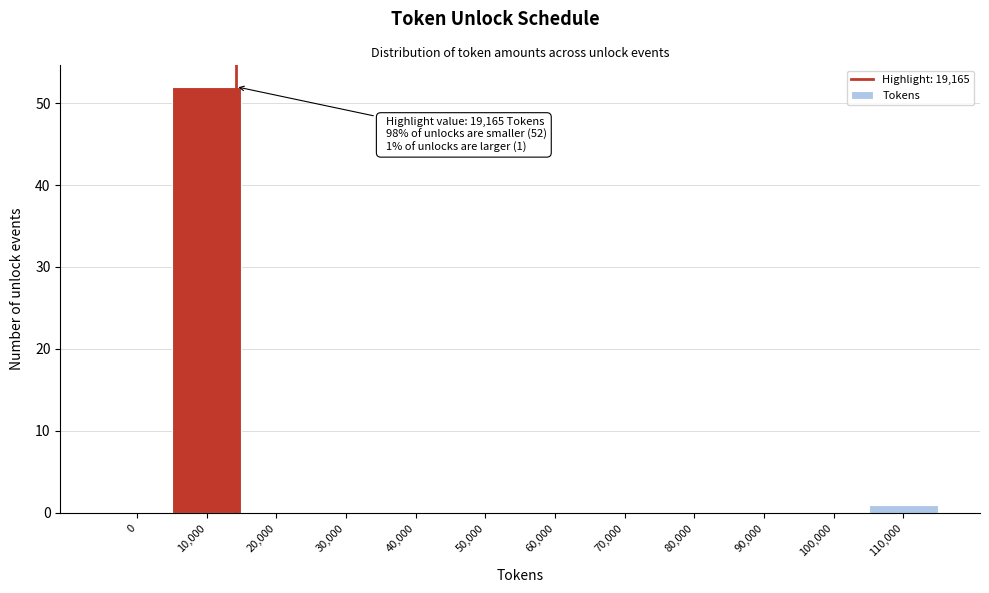

Reading right to left, what are all the values shown in this chart?

110,000=1	100,000=0	90,000=0	80,000=0	70,000=0	60,000=0	50,000=0	40,000=0	30,000=0	20,000=0	10,000=52	0=0